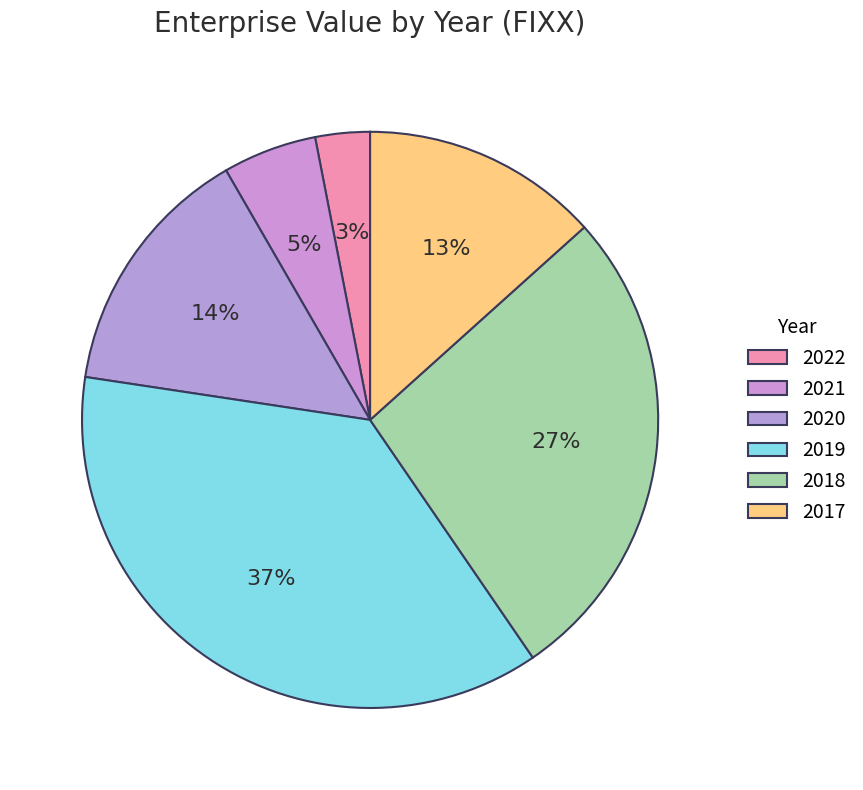

Combined, do 2022 and 2018 account for over 50%?

No